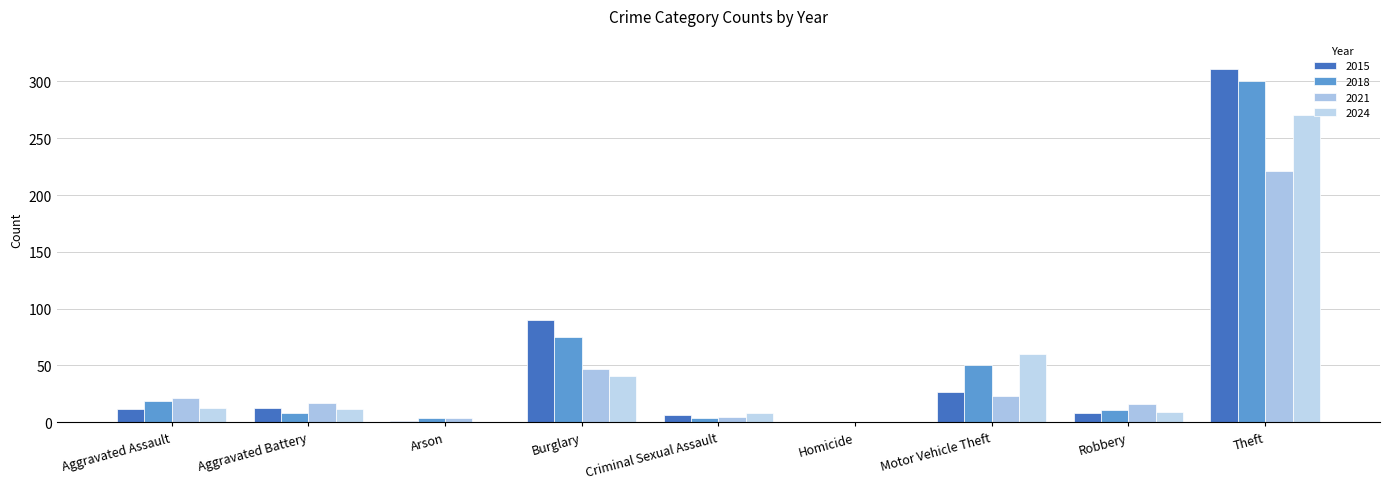

Reading right to left, extract all data points from this chart.

2015: 311	8	27	0	6	90	1	13	12
2018: 300	11	50	0	4	75	4	8	19
2021: 221	16	23	0	5	47	4	17	21
2024: 270	9	60	0	8	41	0	12	13